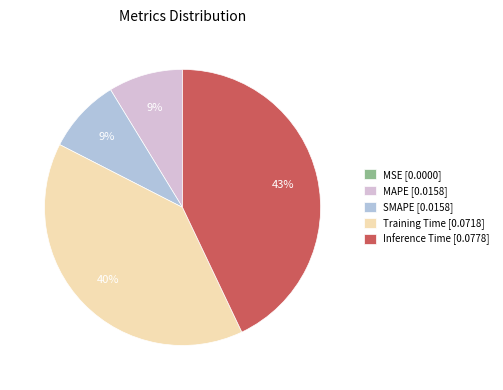

What is the largest slice in the pie chart?

Inference Time